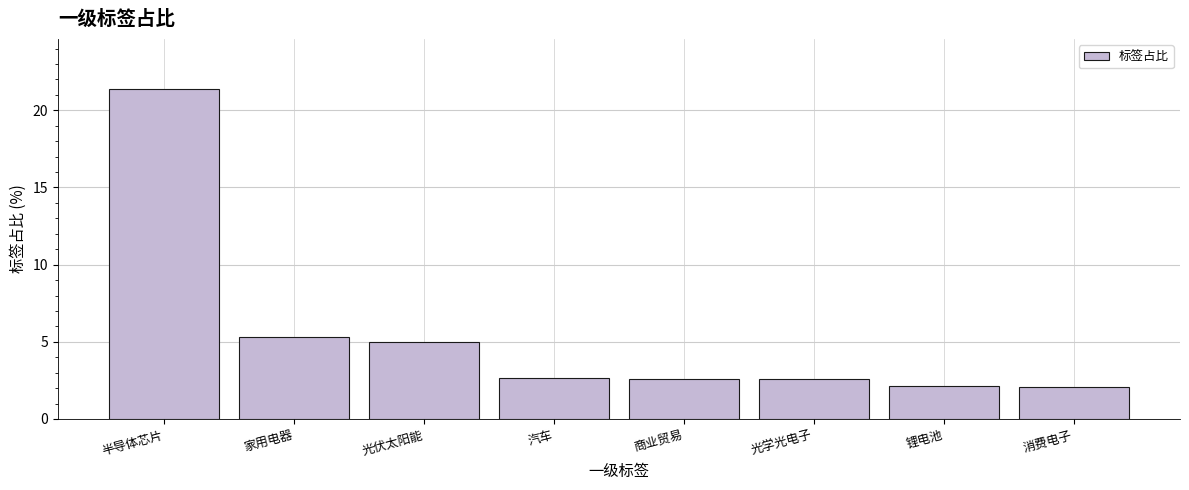

Which has a higher value, 锂电池 or 汽车?

汽车